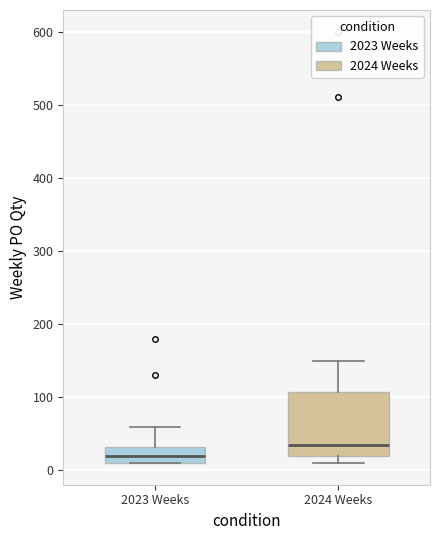

Reading left to right, read every box against the y-axis: the position of its median line, the range the box covers, and the ends of its whiskers. The values are not printed on the chart, so give them approximately, as read against the axis.

2023 Weeks: median 20, box 10 to 30, whiskers 10 to 60
2024 Weeks: median 40, box 20 to 110, whiskers 10 to 150